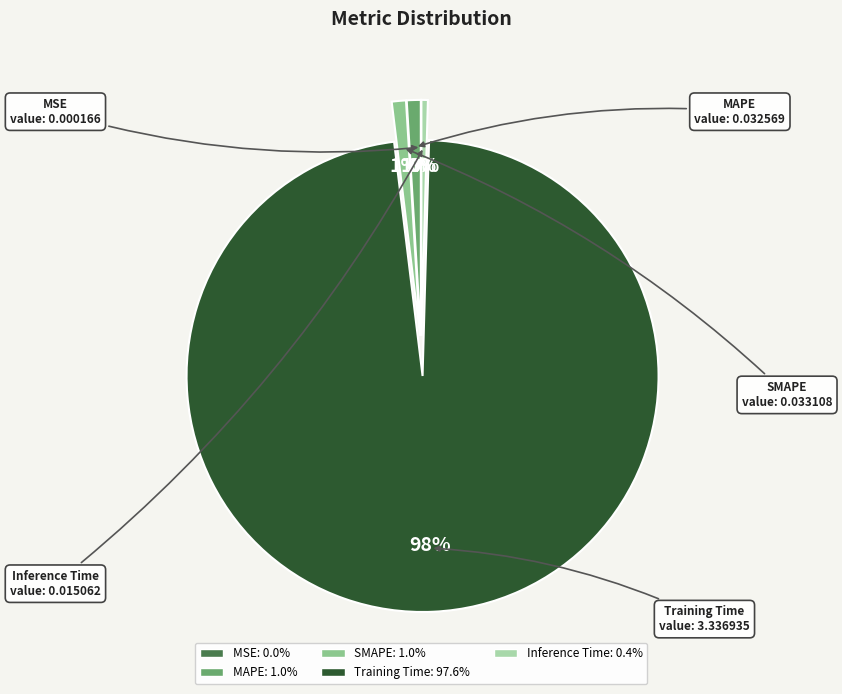

Which category has the biggest portion of the pie?

Training Time